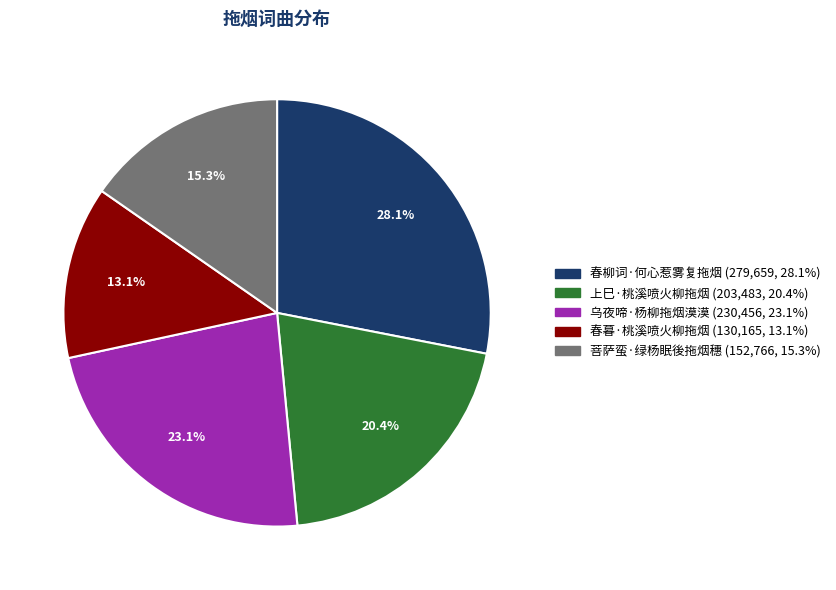

The 乌夜啼·杨柳拖烟漠漠 slice represents 23% of the pie. True or false?

True